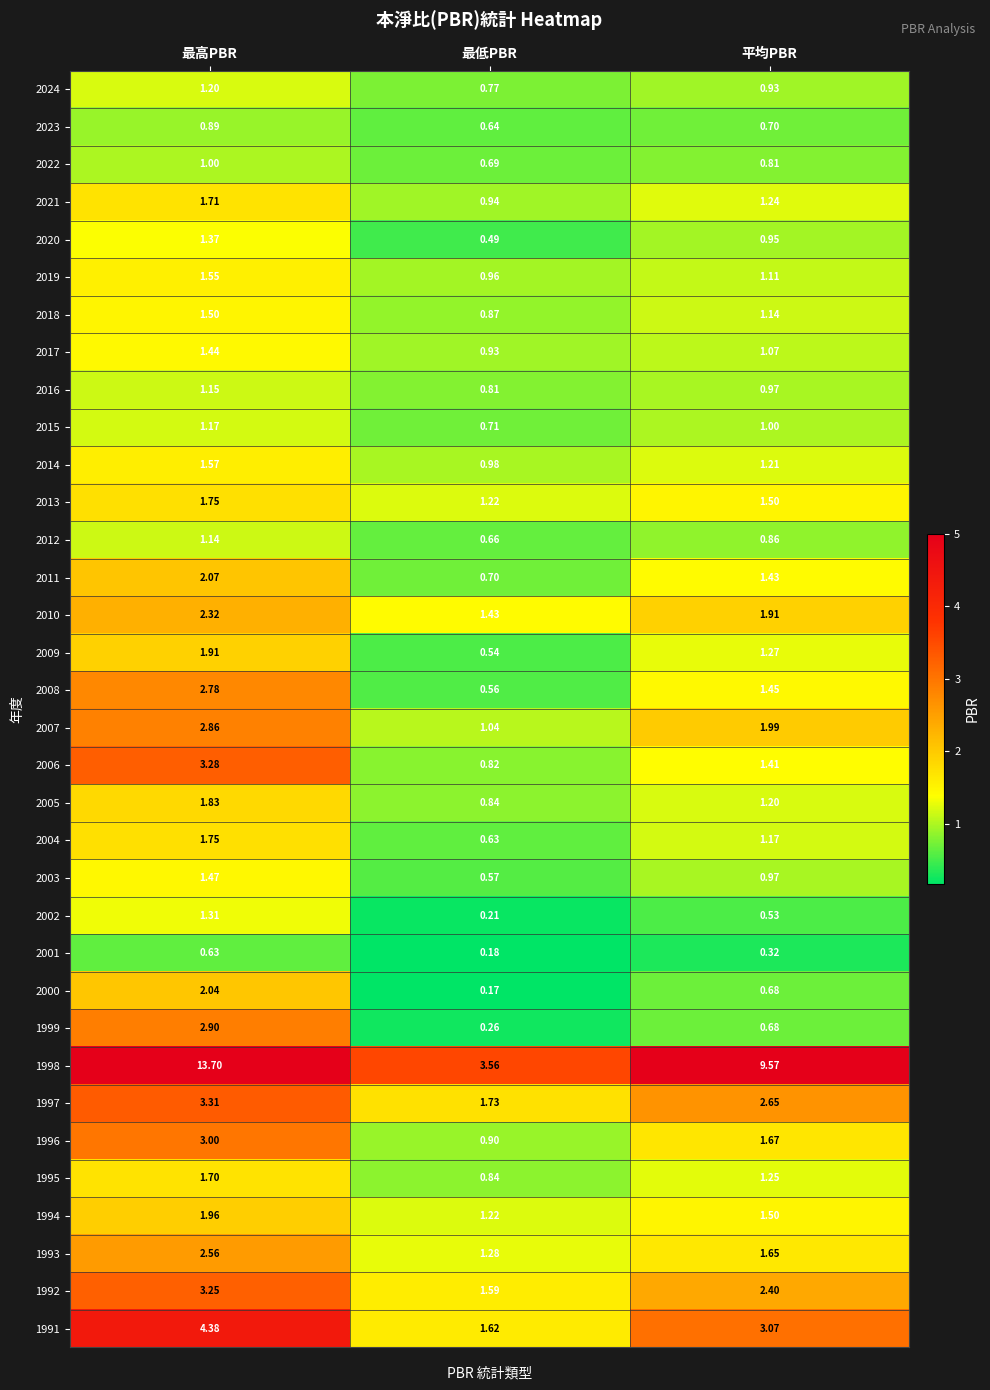

At which label is 1996 closest to 1?

最低PBR